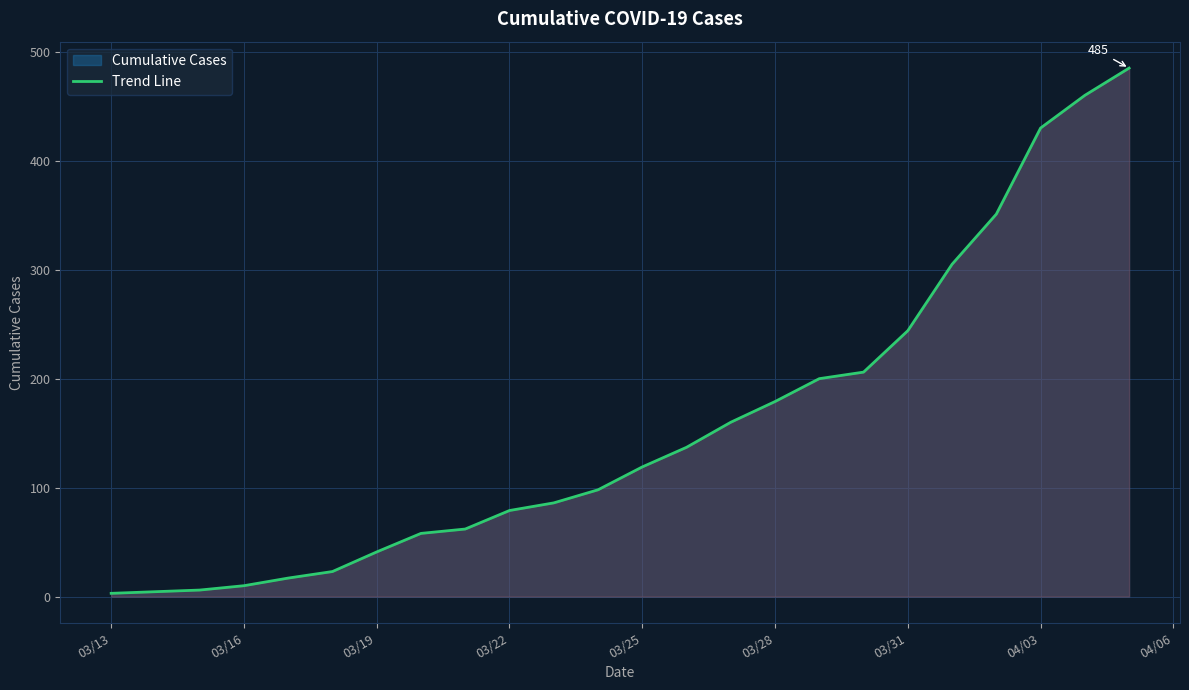

Which label corresponds to the smallest value in the chart?

03/13